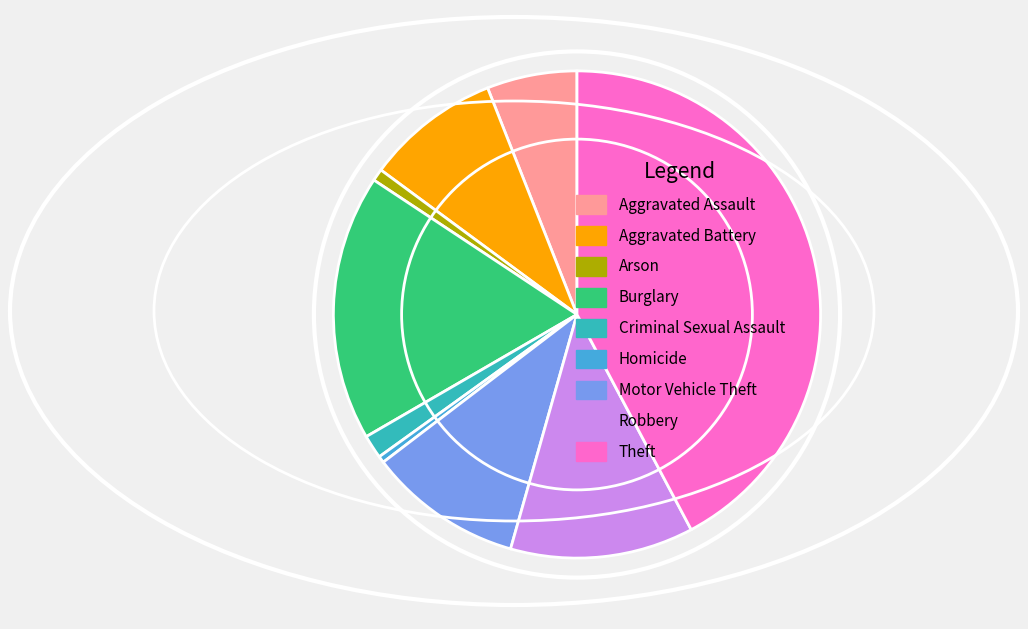

True or false: Burglary accounts for 18% of the total.

True